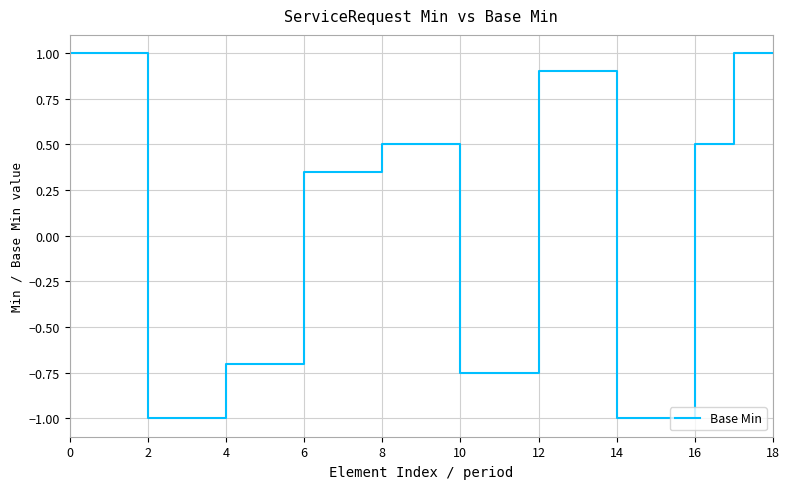

What is the difference between the maximum and minimum values?

2.0